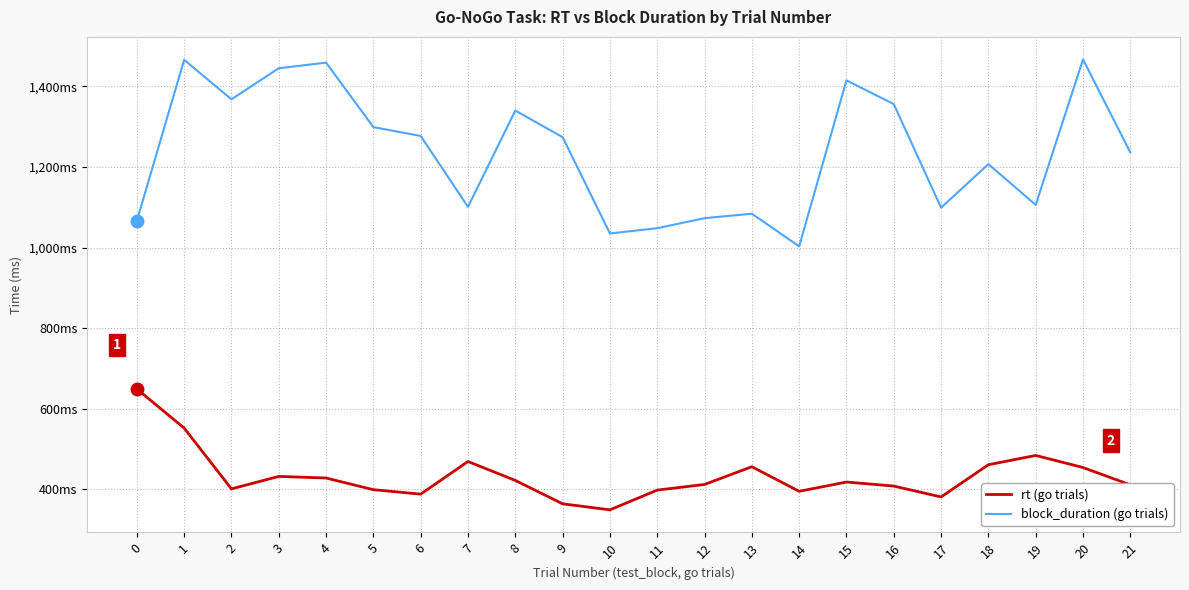

True or false: rt (go trials) and block_duration (go trials) intersect in this chart.

False